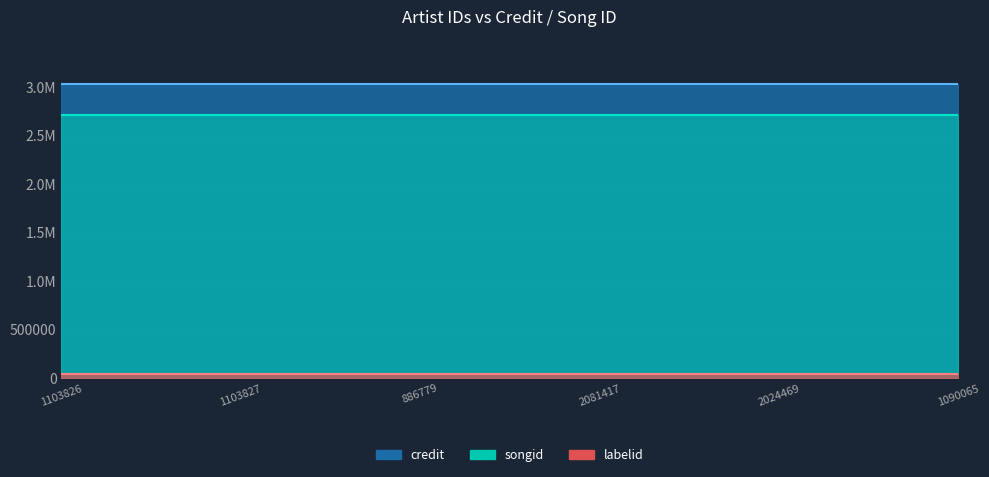

At how many categories does at least one series exceed 1208282?

6